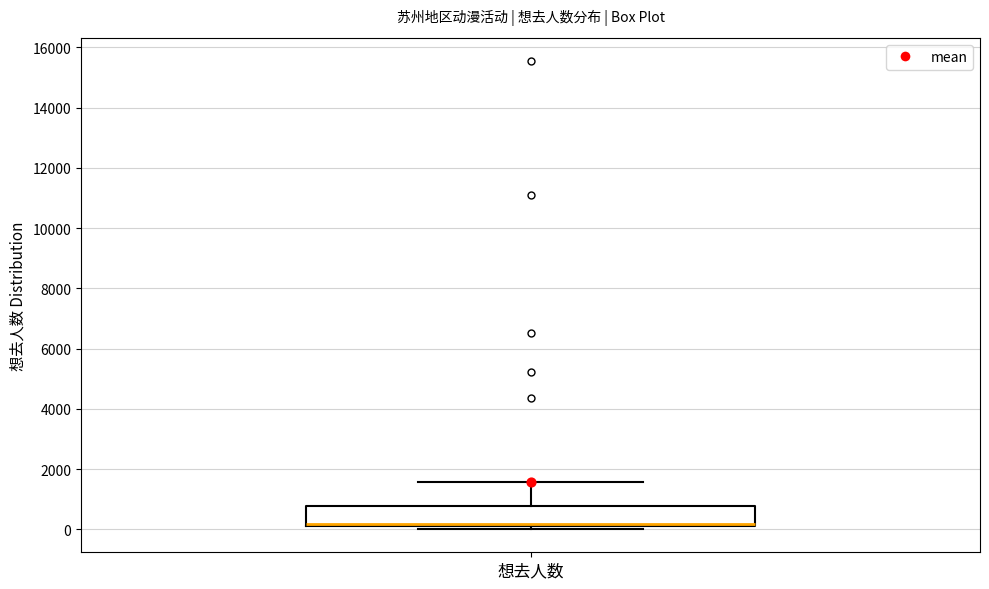

Read this box plot against the y-axis: the position of the median line, the range covered by the box, and the ends of both whiskers. The values are not printed on the chart, so give them approximately, as read against the axis.

median 200 (just above the box's lower edge), box 200 to 800, whiskers 0 to 1600